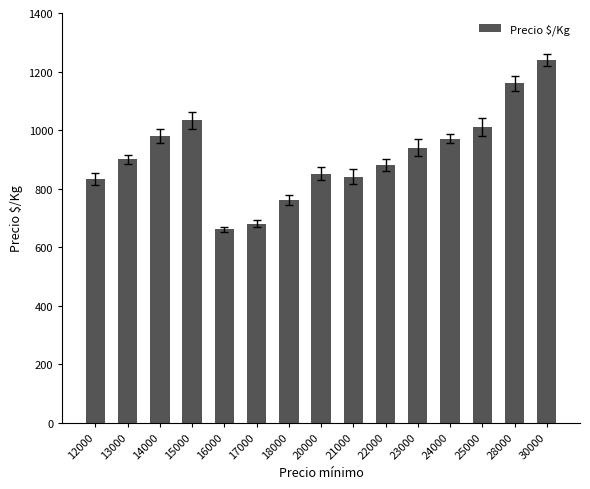

True or false: the data shows 1256 at 22000.

False